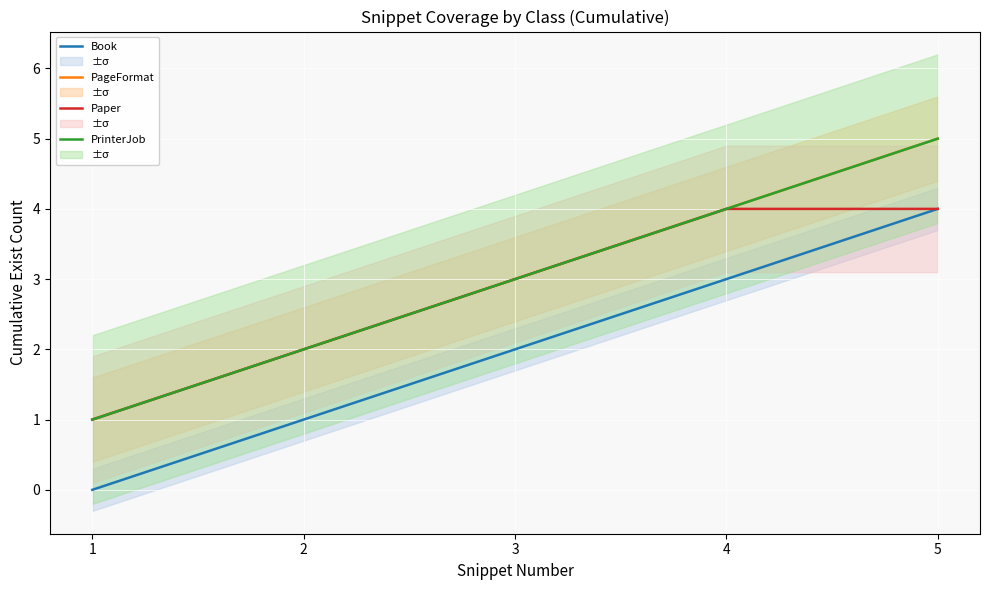

At which category is the sum across all series the highest?

5